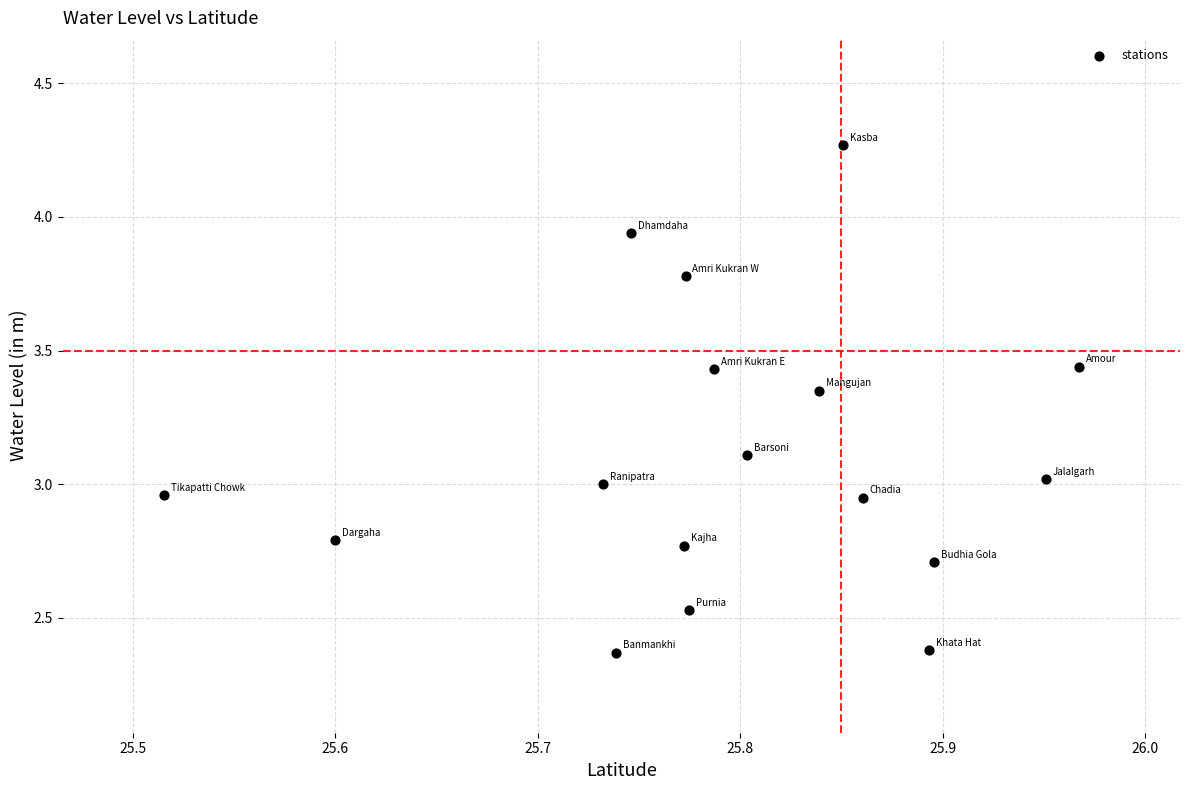

What is the range of X values (max minus min)?

0.5